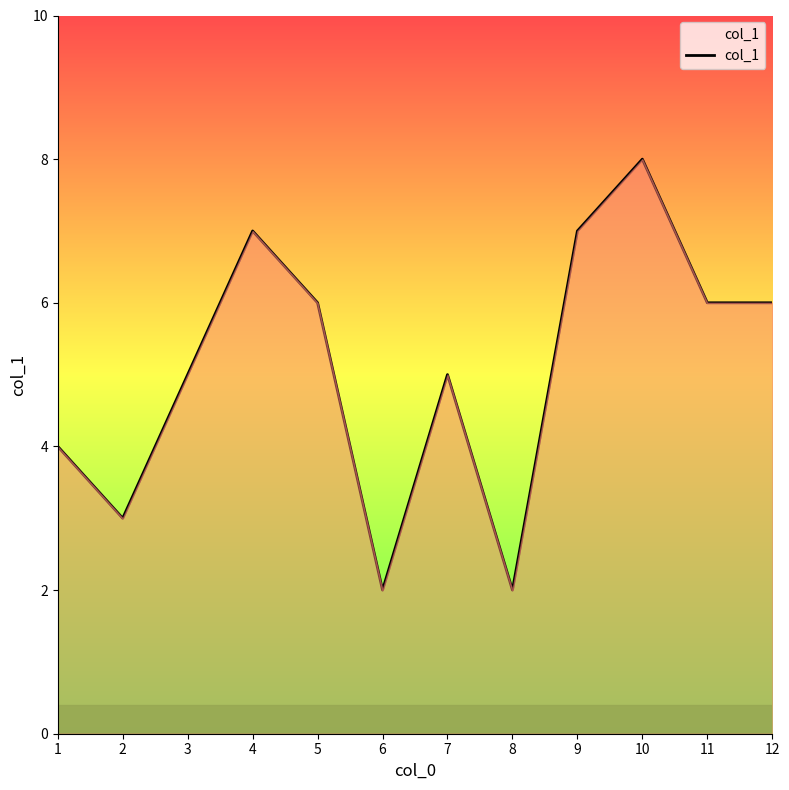

What is the smallest value displayed?

2